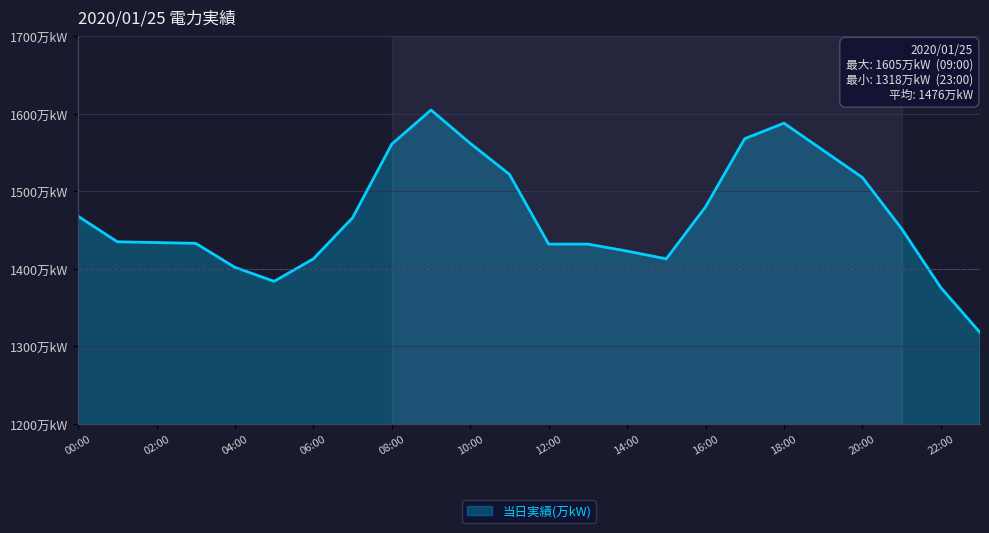

List the labels in order of value, largest first.

09:00, 18:00, 17:00, 10:00, 08:00, 19:00, 11:00, 20:00, 16:00, 00:00, 07:00, 21:00, 01:00, 02:00, 03:00, 12:00, 13:00, 14:00, 06:00, 15:00, 04:00, 05:00, 22:00, 23:00